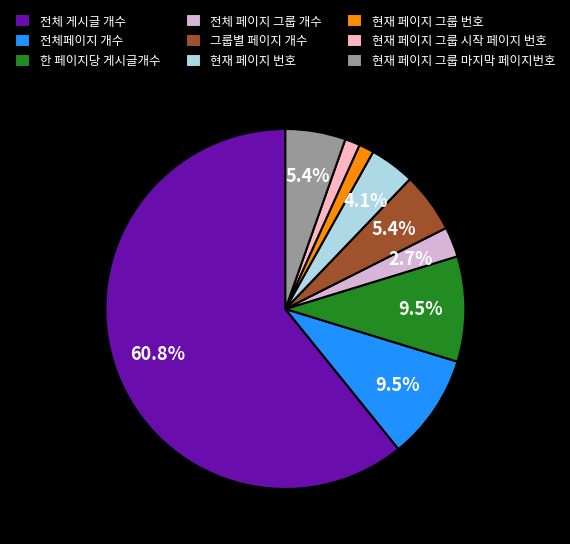

What is the largest slice in the pie chart?

전체 게시글 개수